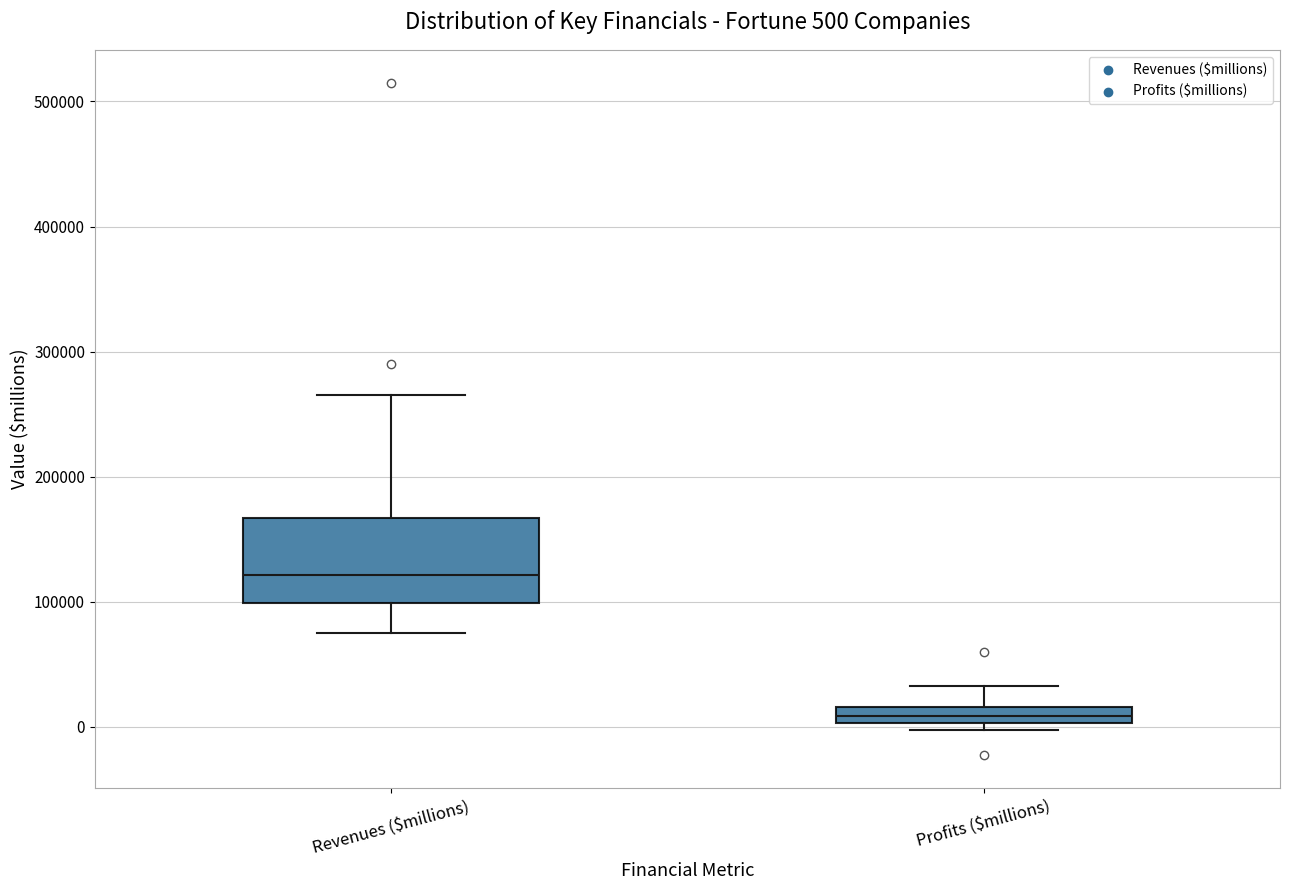

Which box's median line is the highest?

Revenues ($millions)